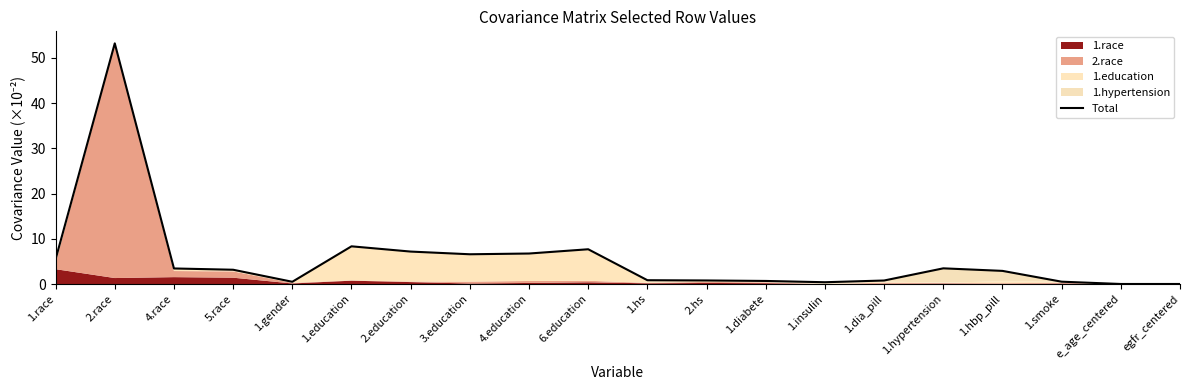

The value at 1.dia_pill is 0.8. True or false?

True